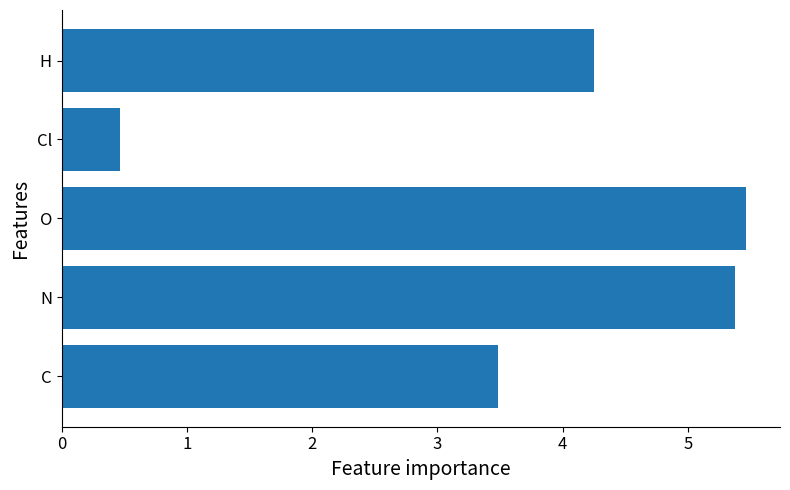

What is the difference between the maximum and minimum values?

5.0